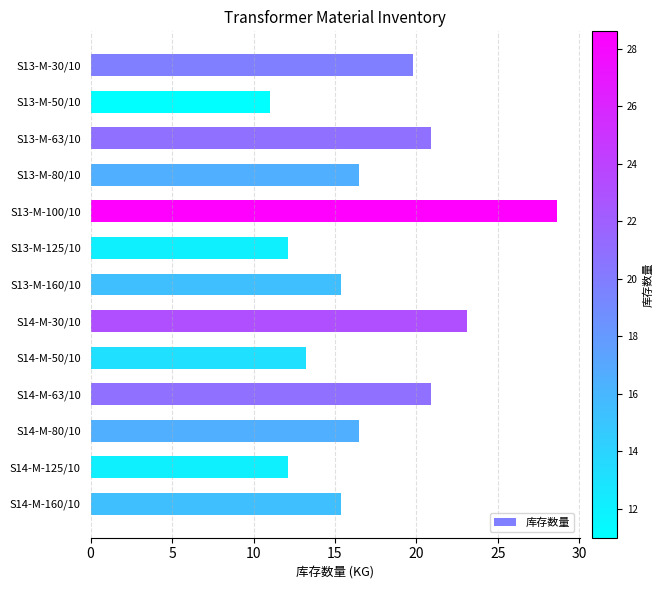

What is the sum of all values?

225.5